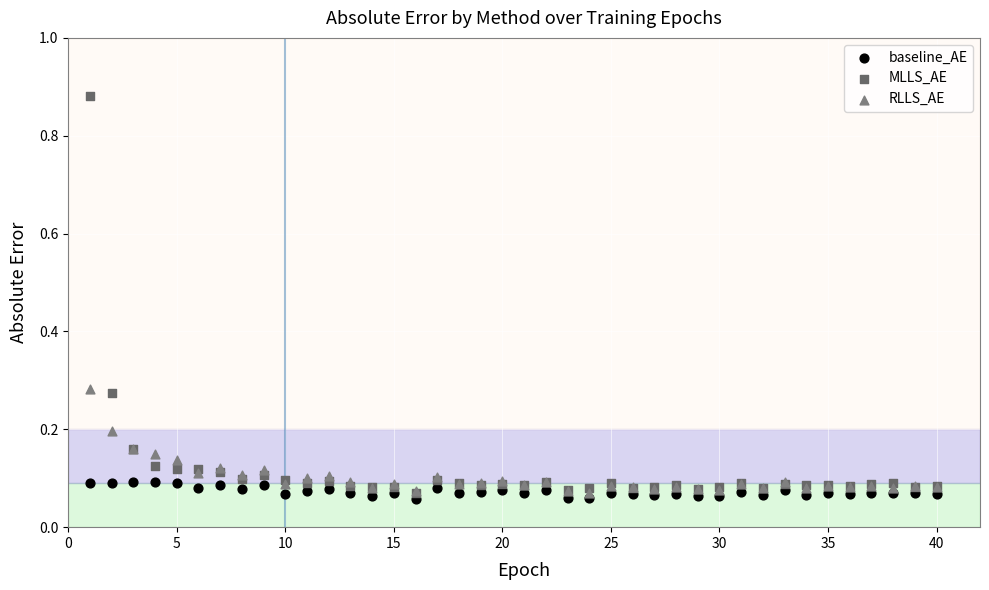

What are all the series names shown in the legend?

baseline_AE, MLLS_AE, RLLS_AE